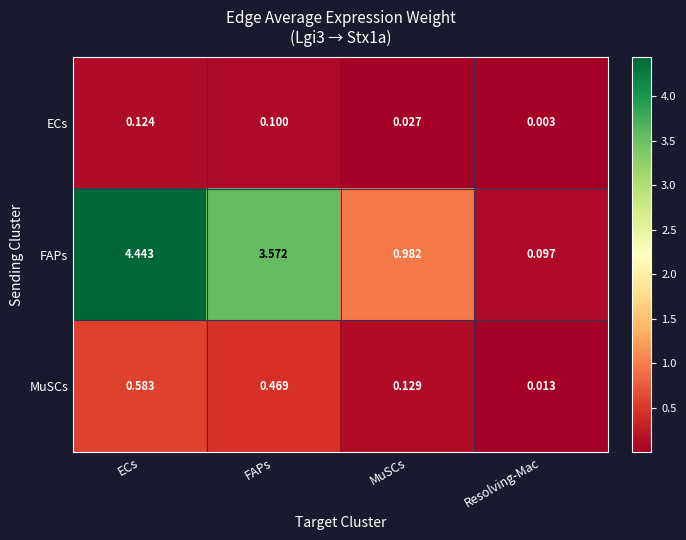

Which series has the largest total across all categories?

FAPs